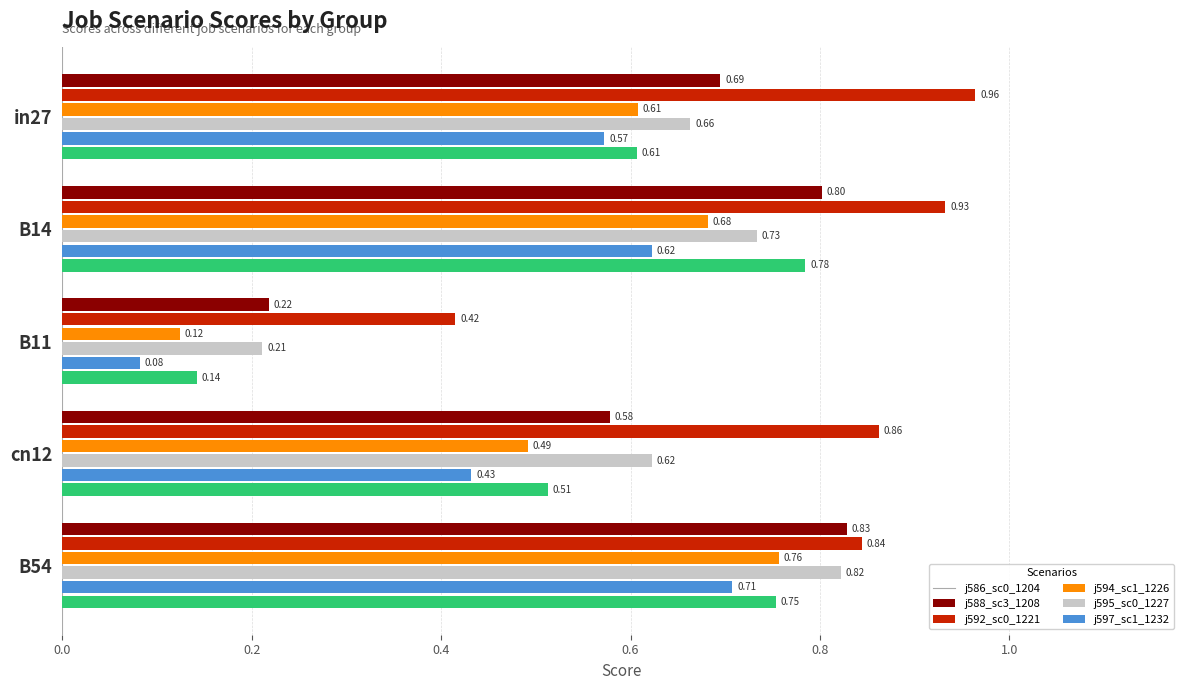

At which category is the sum across all series the highest?

B54